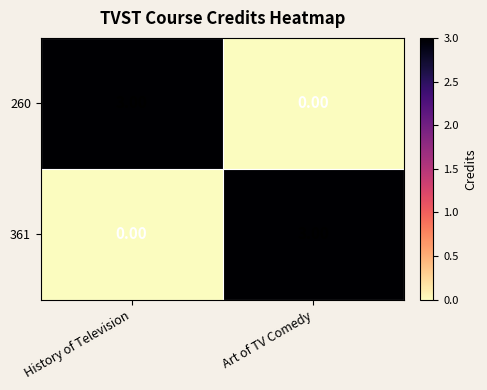

What is the difference between the maximum and minimum values in the 361 series?

3